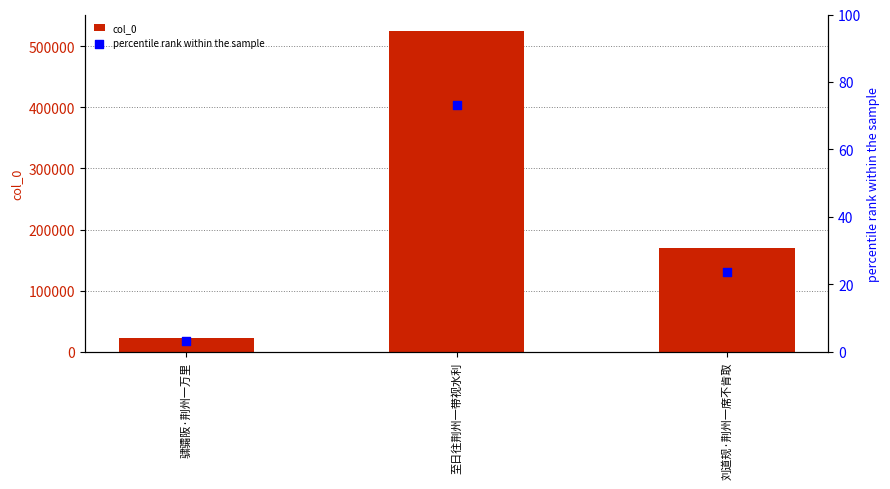

Is the value of percentile rank within the sample at 刘道规·荆州一席不肯取 greater than the value of col_0 at 至日往荆州一带视水利?

No